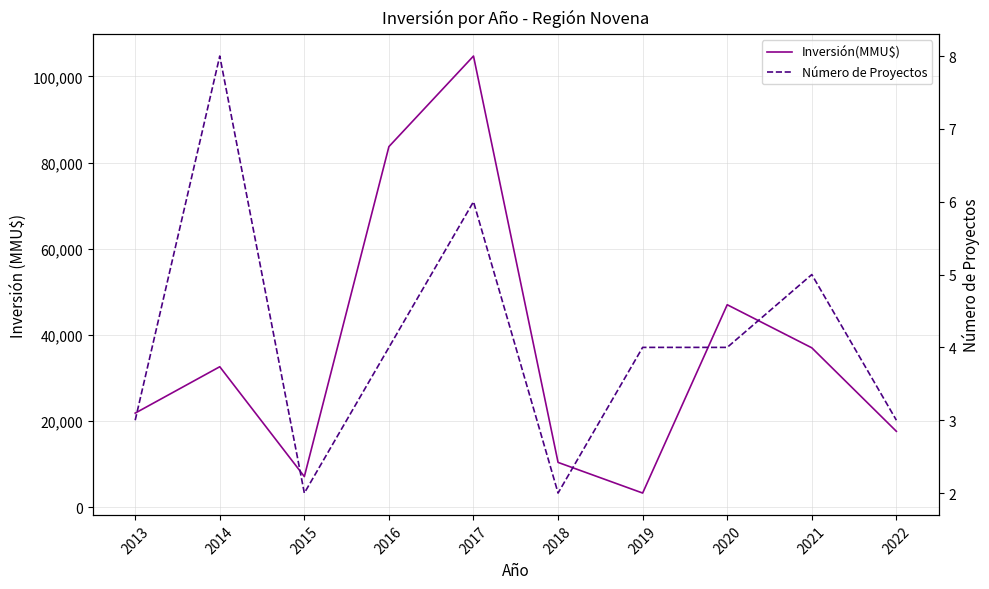

Where does the Número de Proyectos series first go above 4?

2014